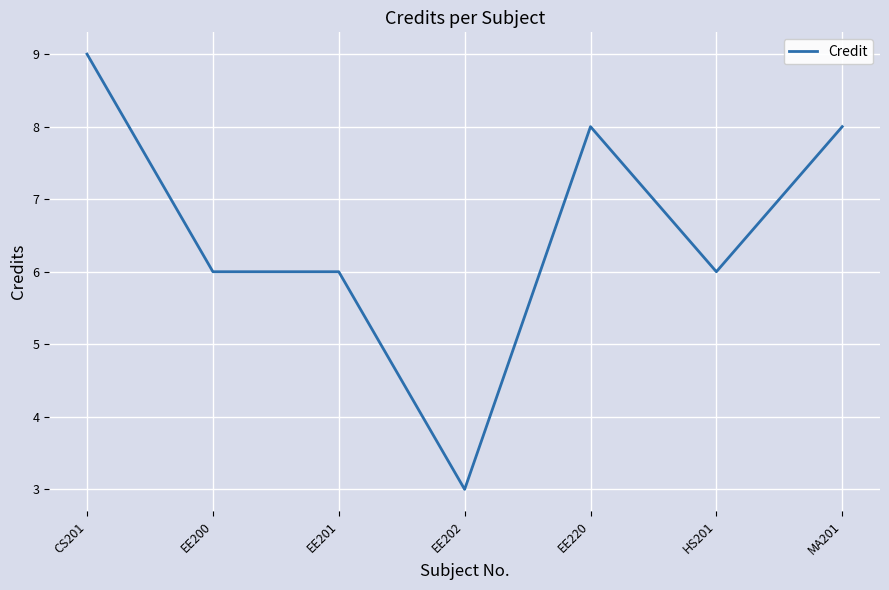

How many lines are shown in the chart?

1